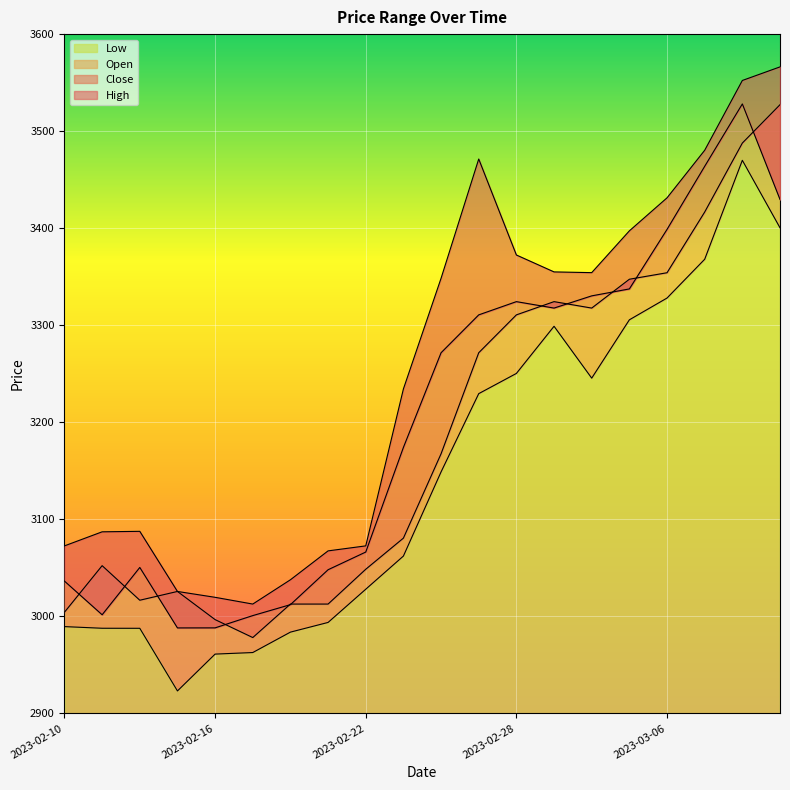

In Open, how many points are lower than both neighbors (excluding endpoints)?

3